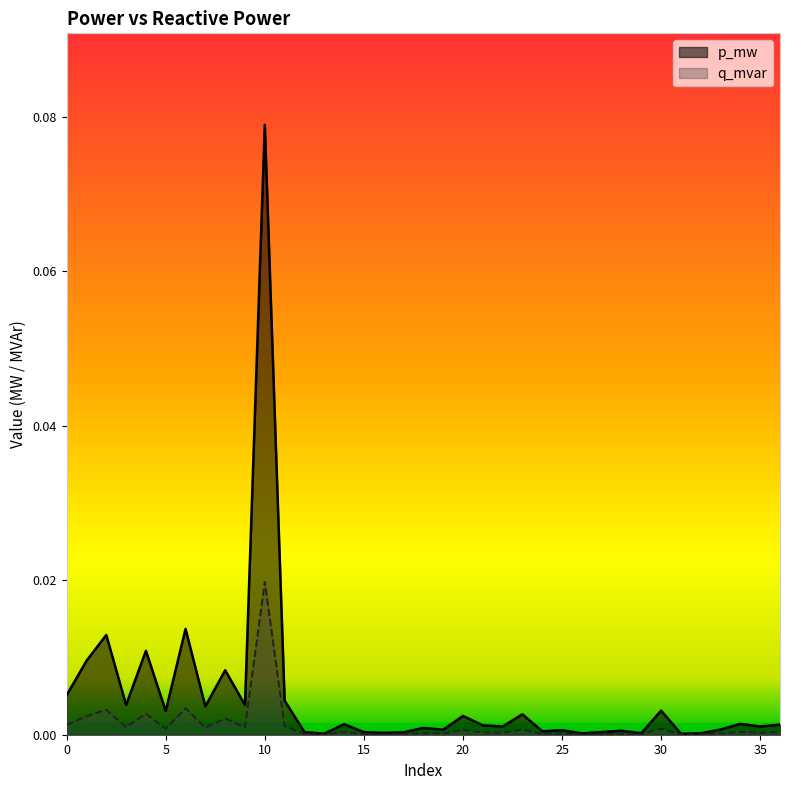

How many series are shown in this chart?

2